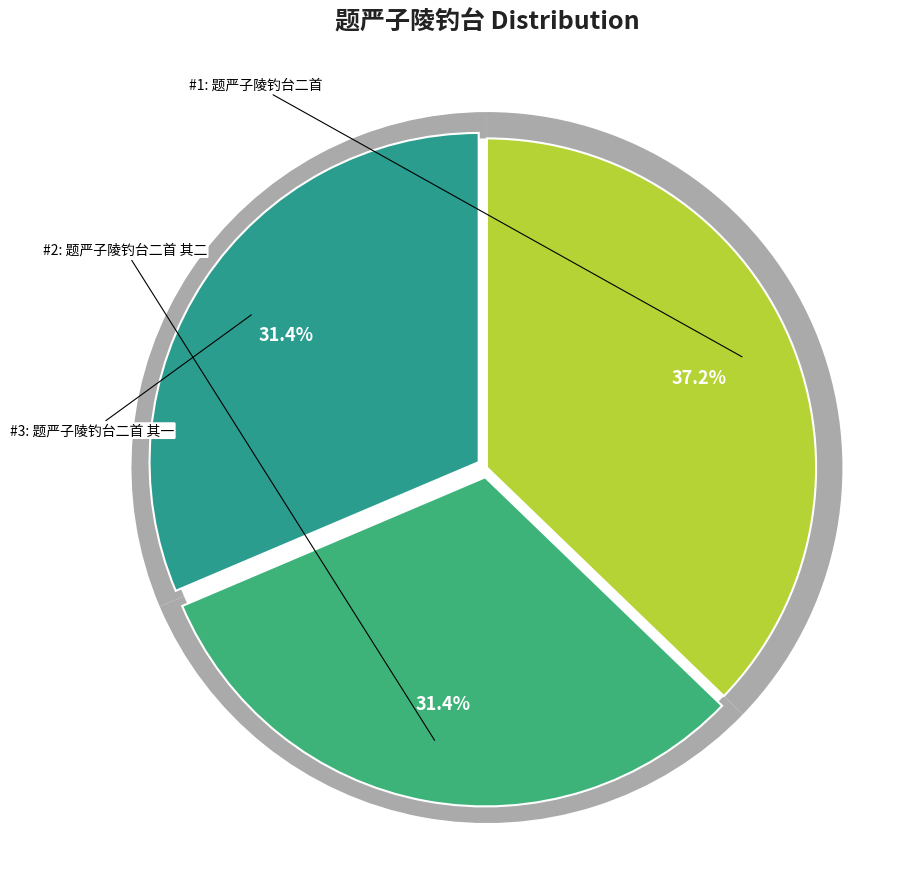

Is it true that 题严子陵钓台二首 其二 is 25% of the pie?

False